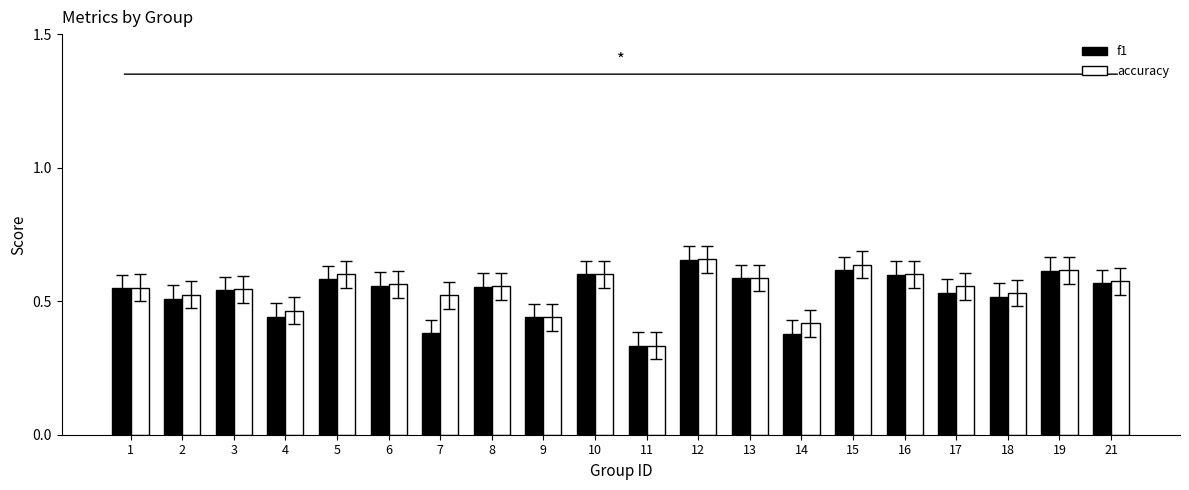

The accuracy series shows 0.6 at 21. True or false?

True